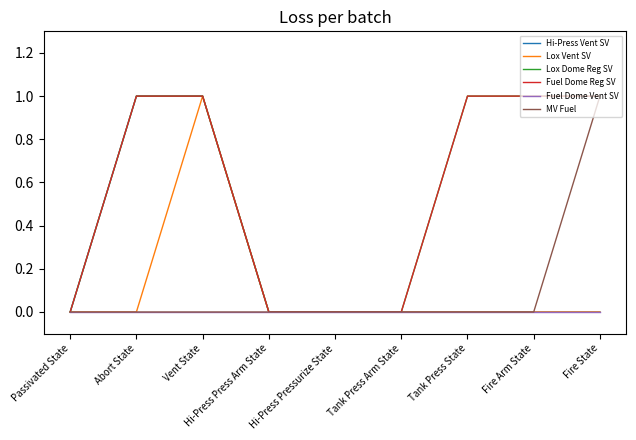

Which series has the largest total across all categories?

Lox Dome Reg SV